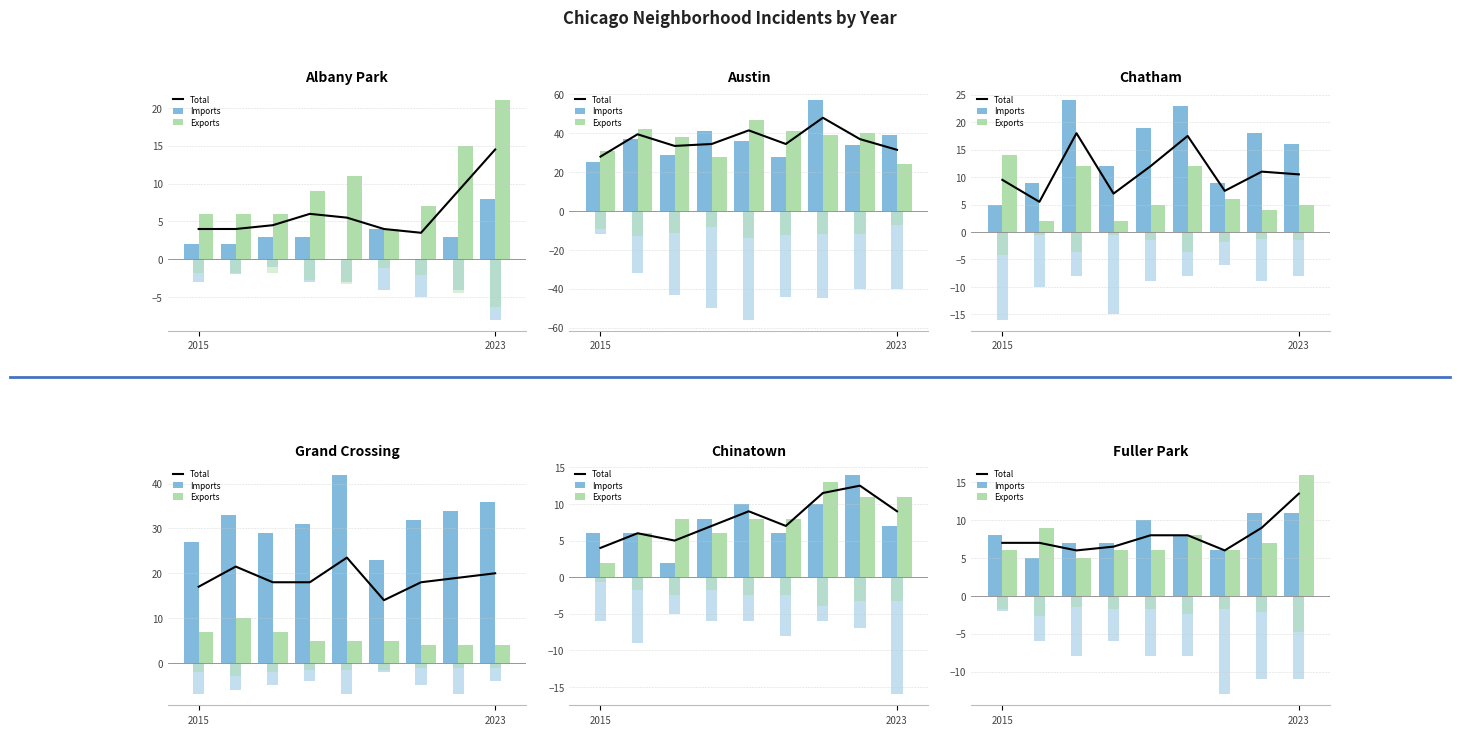

Between 7 and 6, which is larger?

7